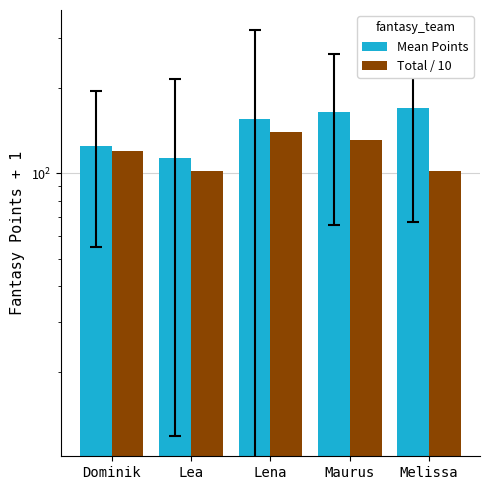

What is the label of the 2nd bar from the left?

Lea